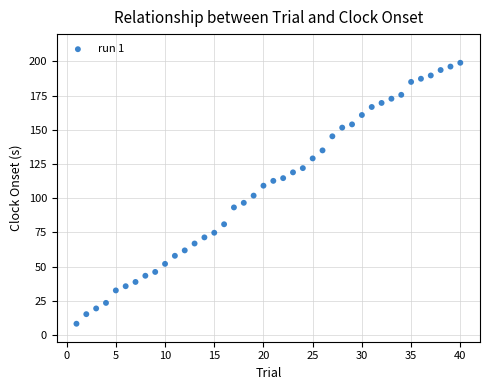

What is the range of X values (max minus min)?

39.0